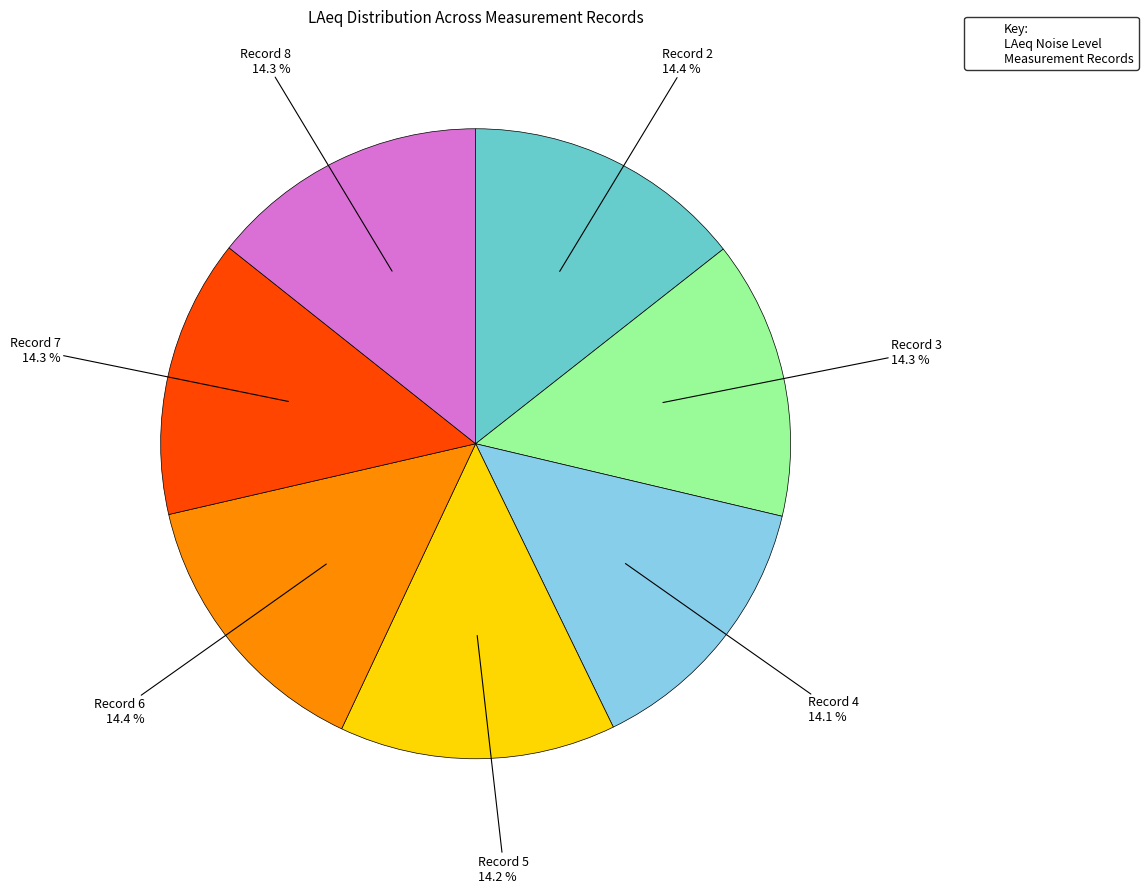

Count the number of slices in the pie.

7